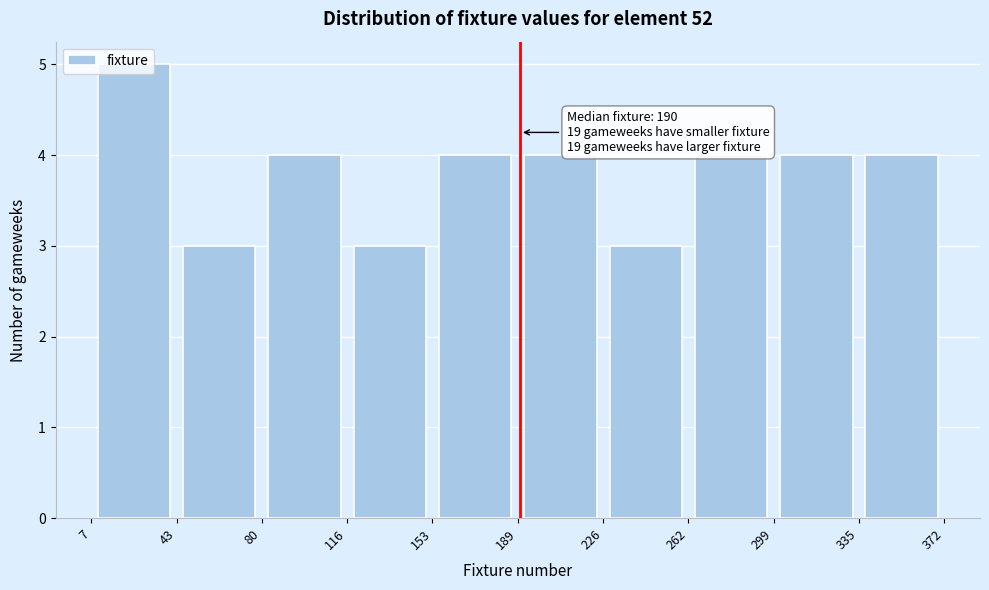

Over which range of the x-axis is the bar tallest?

7 to 43